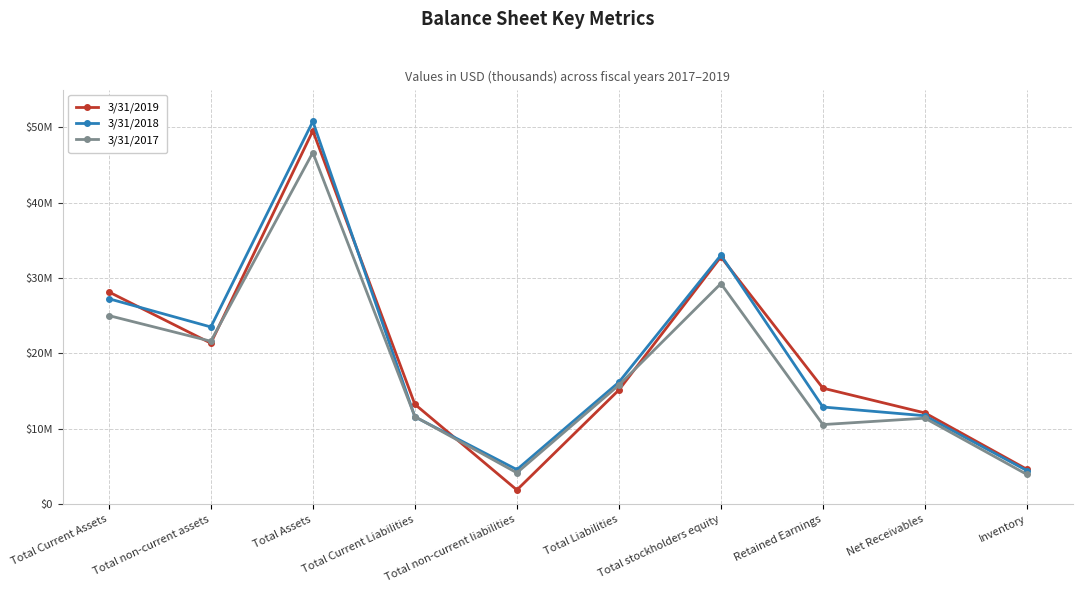

How many intersections are there between 3/31/2017 and 3/31/2019?

4